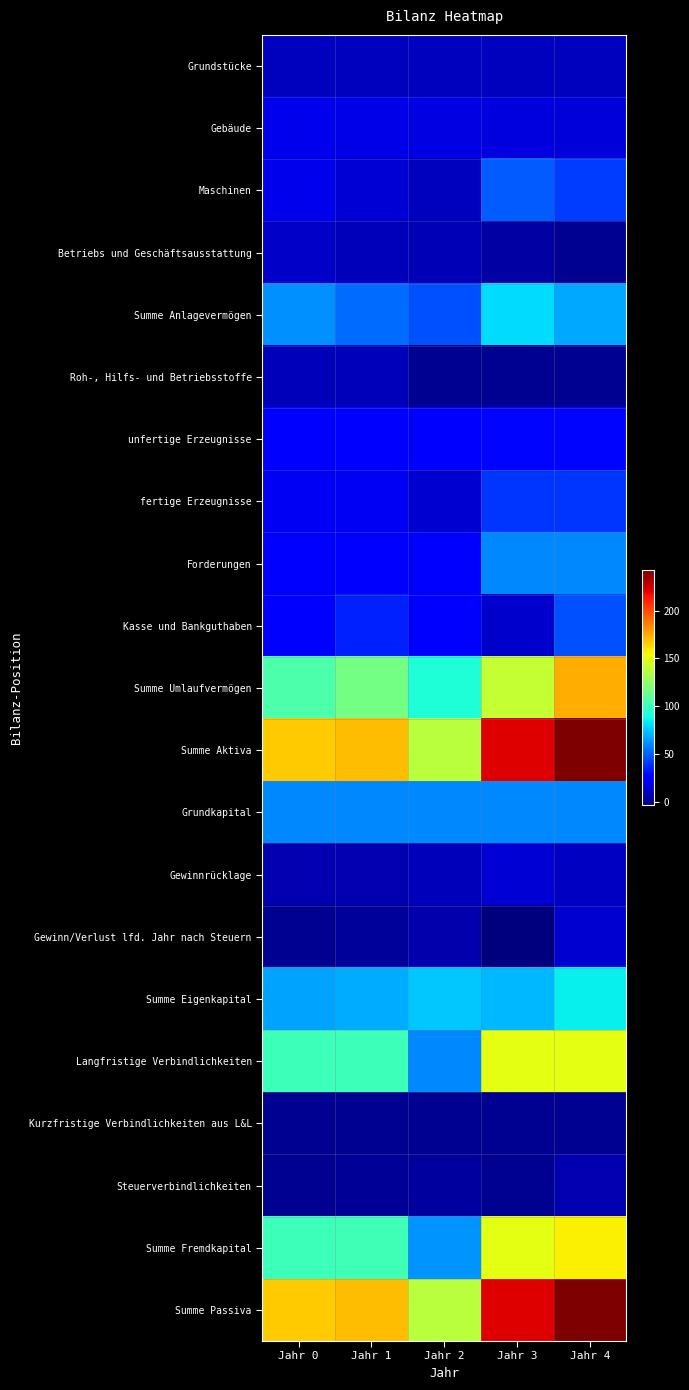

At how many categories does at least one series exceed 49?

5